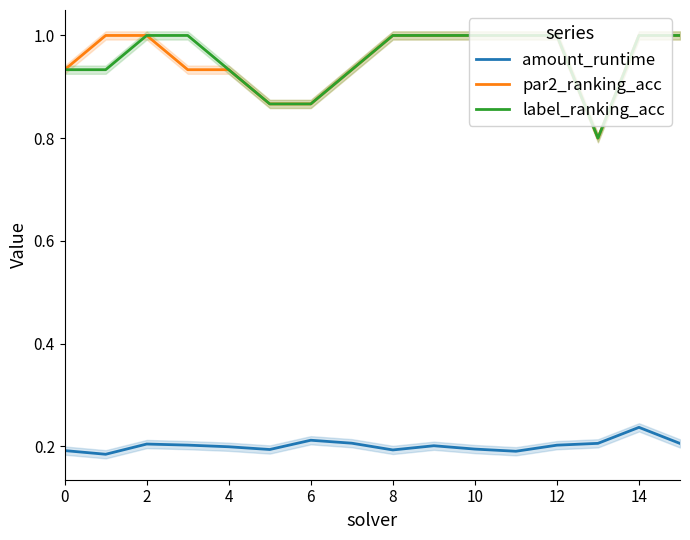

In label_ranking_acc, how many points are lower than both neighbors (excluding endpoints)?

1